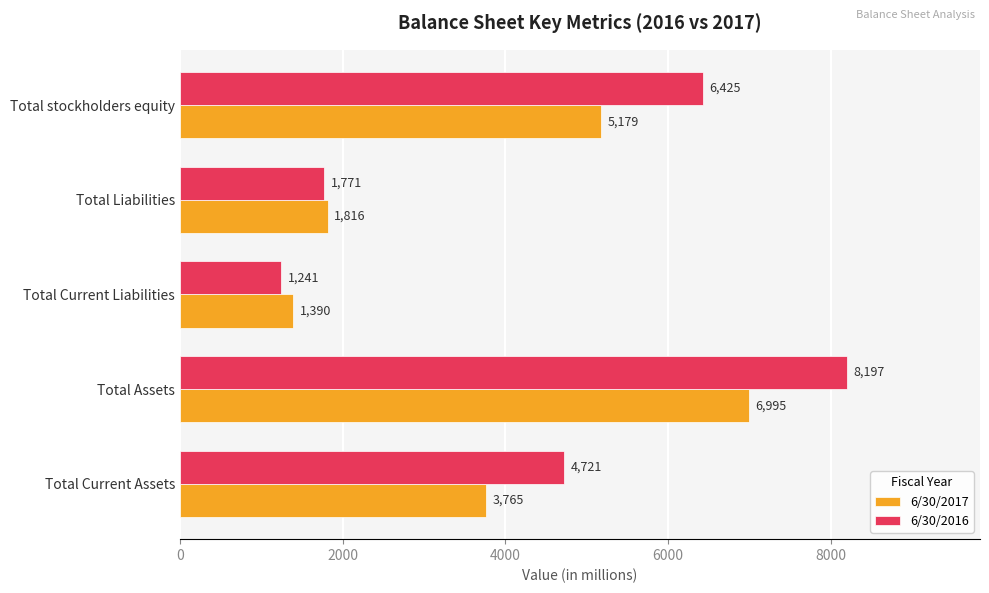

What are all the series names shown in the legend?

6/30/2017, 6/30/2016